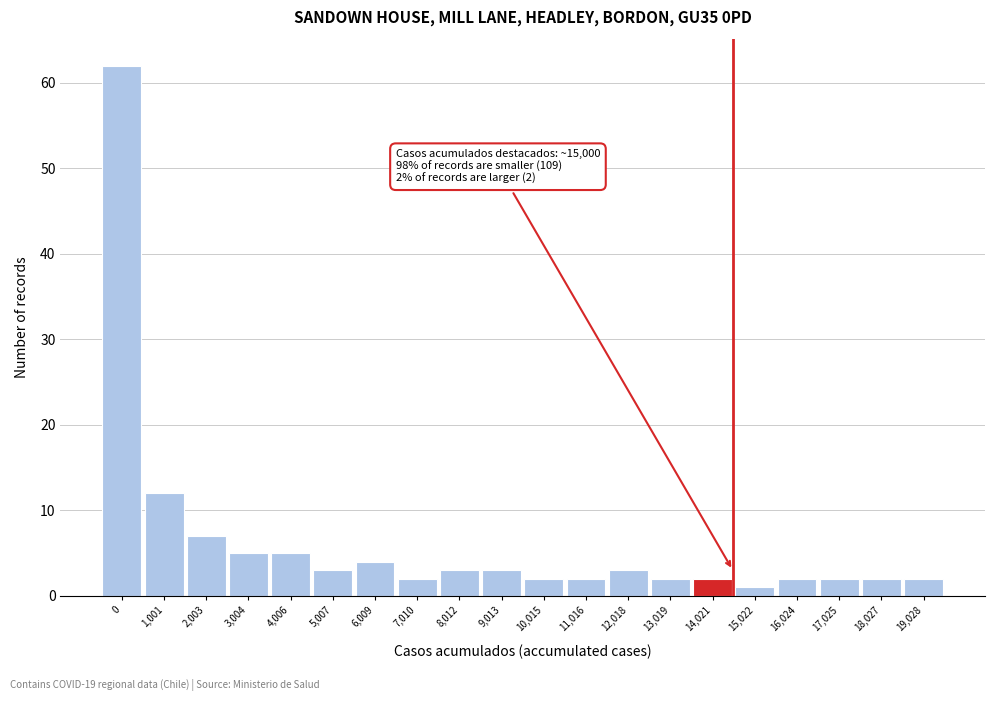

Reading right to left, list all the values displayed in this chart.

19,028=2	18,027=2	17,025=2	16,024=2	15,022=1	14,021=2	13,019=2	12,018=3	11,016=2	10,015=2	9,013=3	8,012=3	7,010=2	6,009=4	5,007=3	4,006=5	3,004=5	2,003=7	1,001=12	0=62